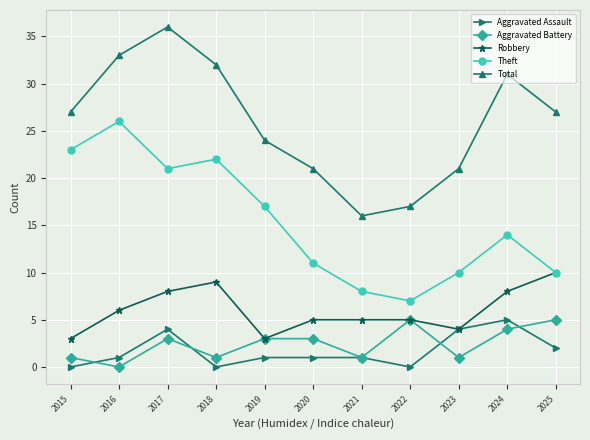

True or false: Total has a value of 16 at 2015.

False